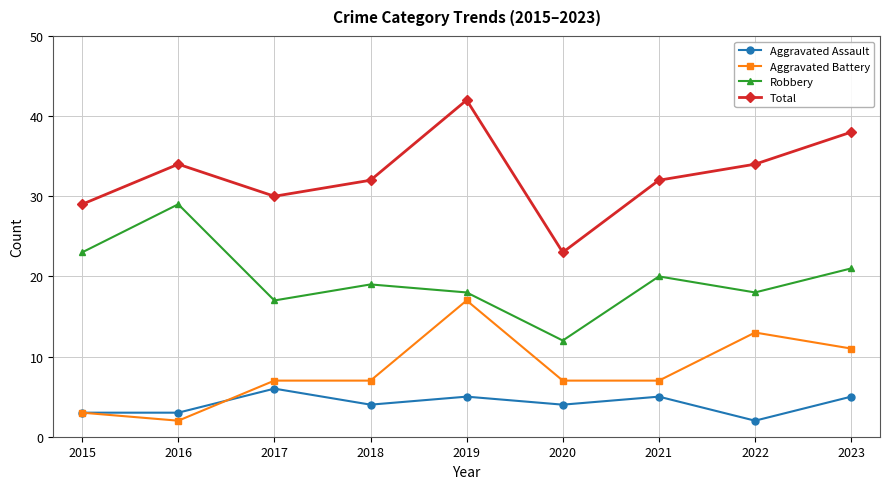

True or false: Total and Aggravated Assault cross at least once.

False